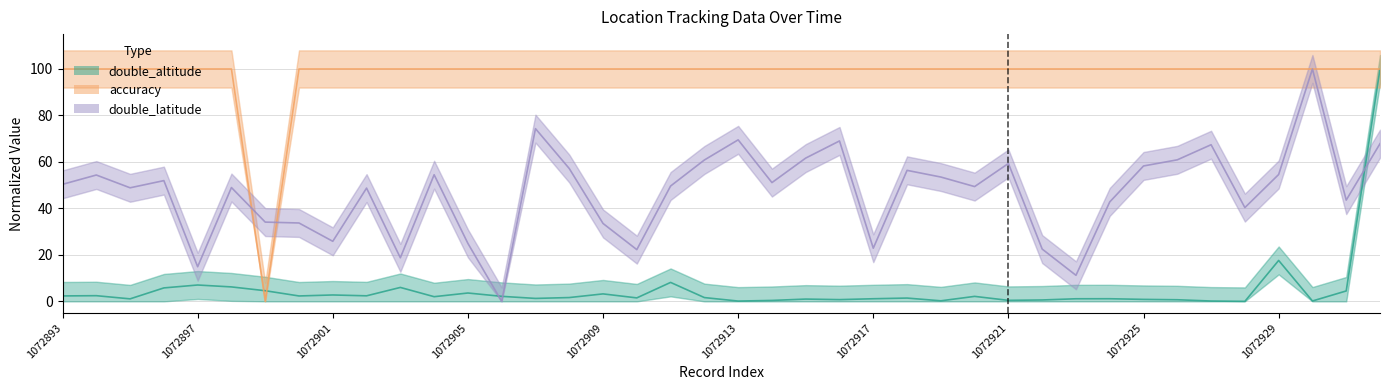

At how many categories does at least one series exceed 98?

39